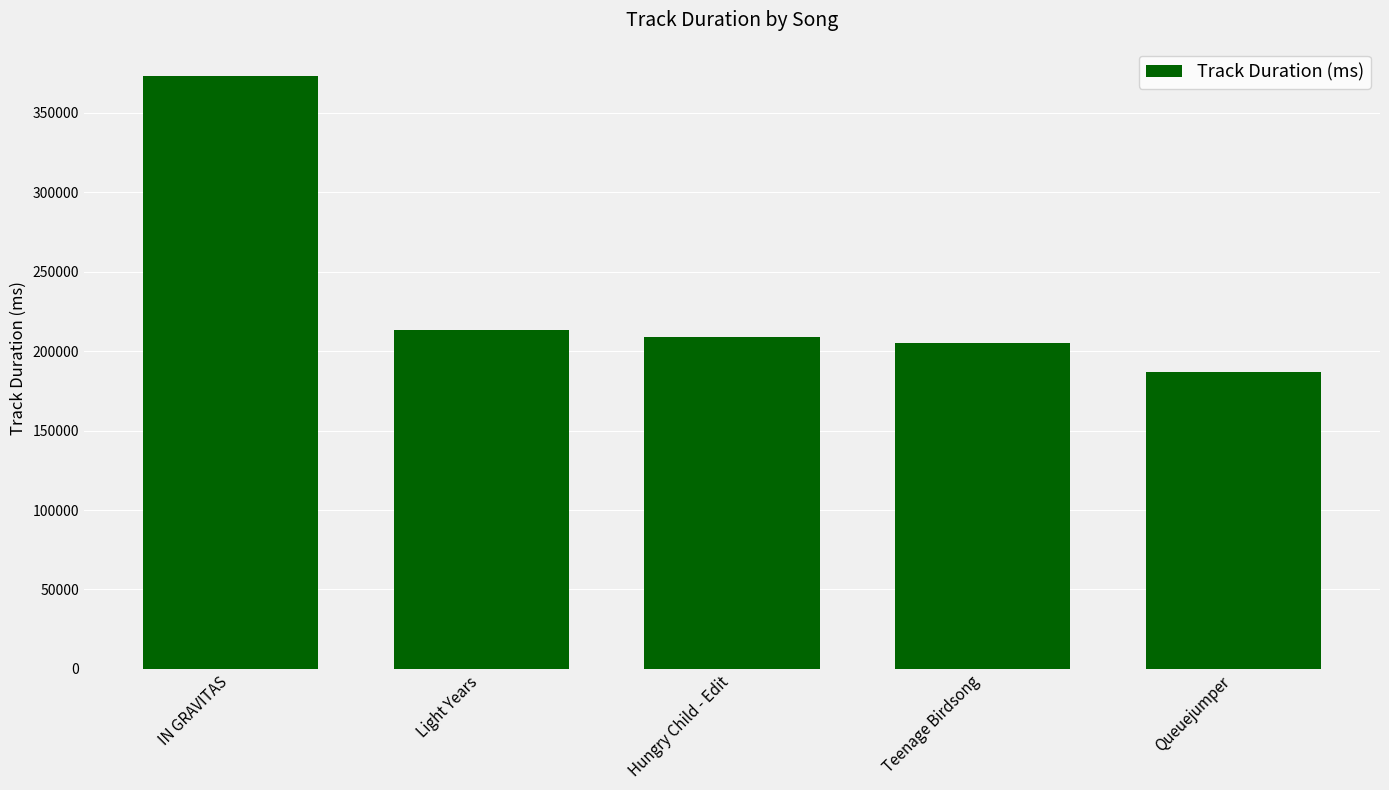

At which label is the value closest to 279957?

Light Years